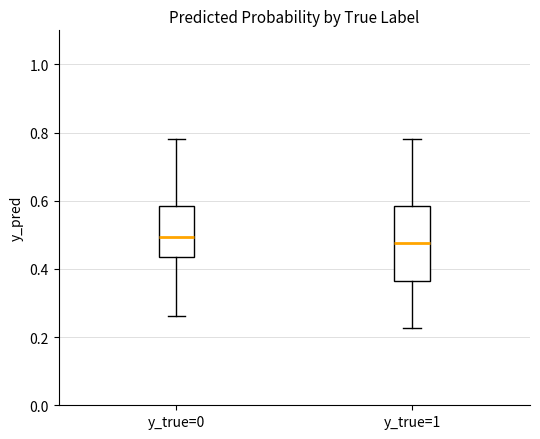

Where does the median line of the box for y_true=0 sit on the y-axis? The values are not printed on the chart, so give them approximately, as read against the axis.

0.50